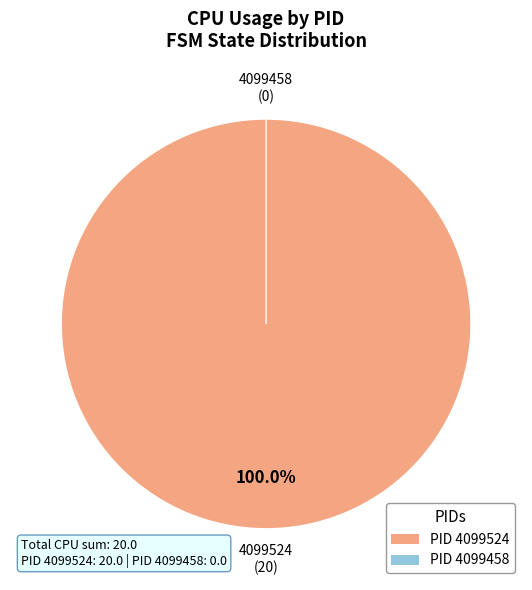

True or false: 4099458 accounts for 0% of the total.

True